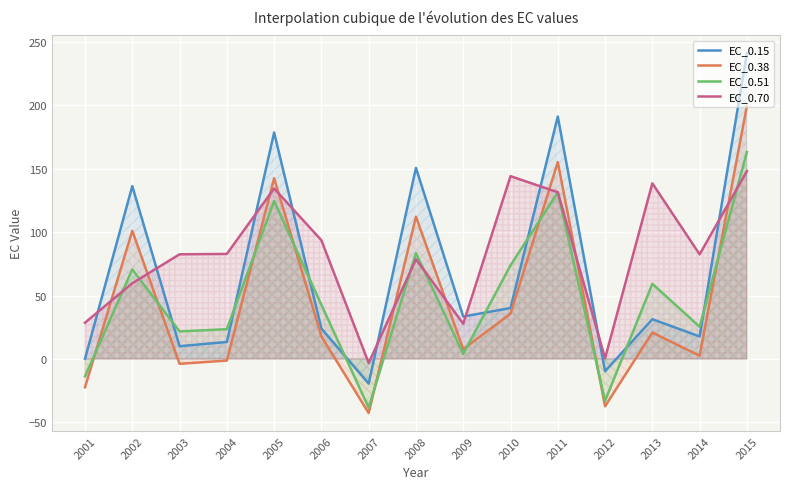

Where is the first local maximum for EC_0.38?

2002